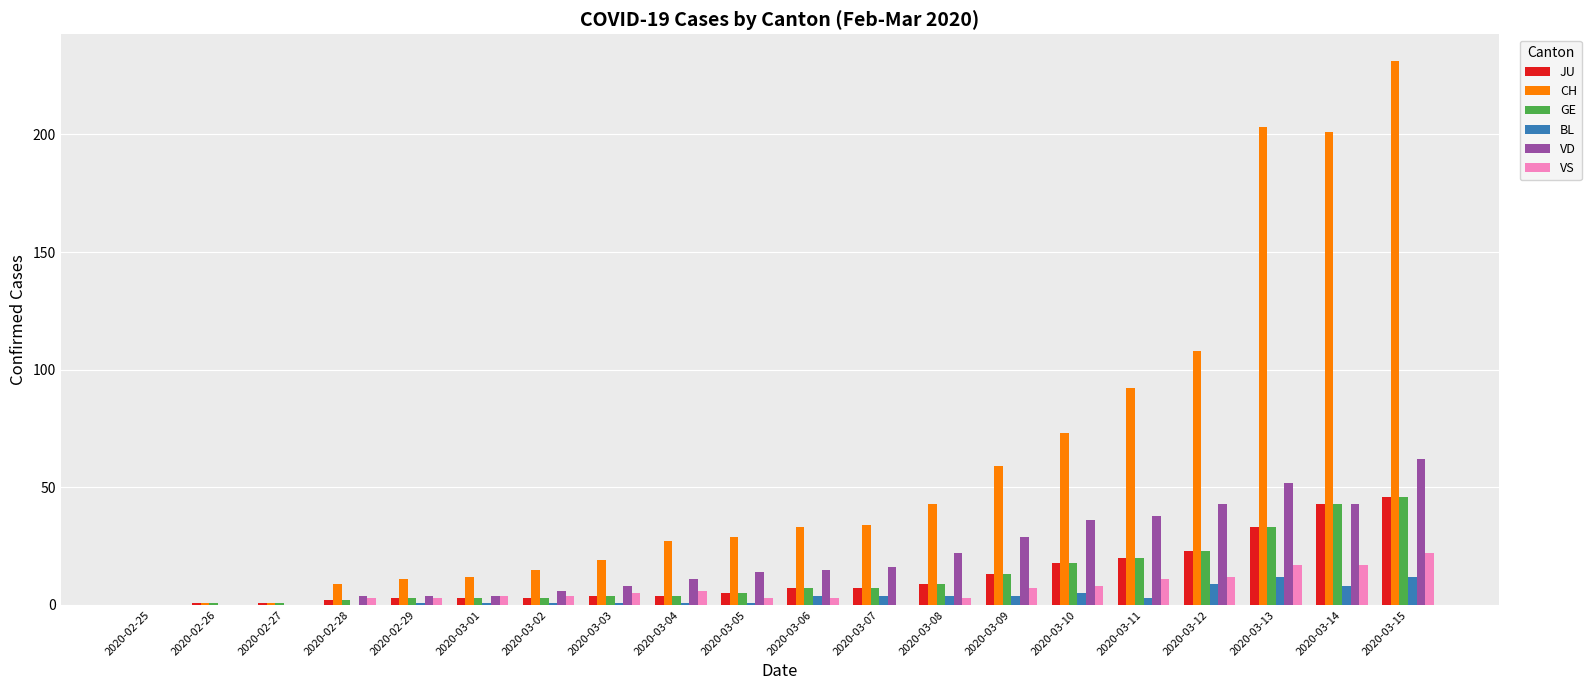

Does the chart contain stacked bars?

No